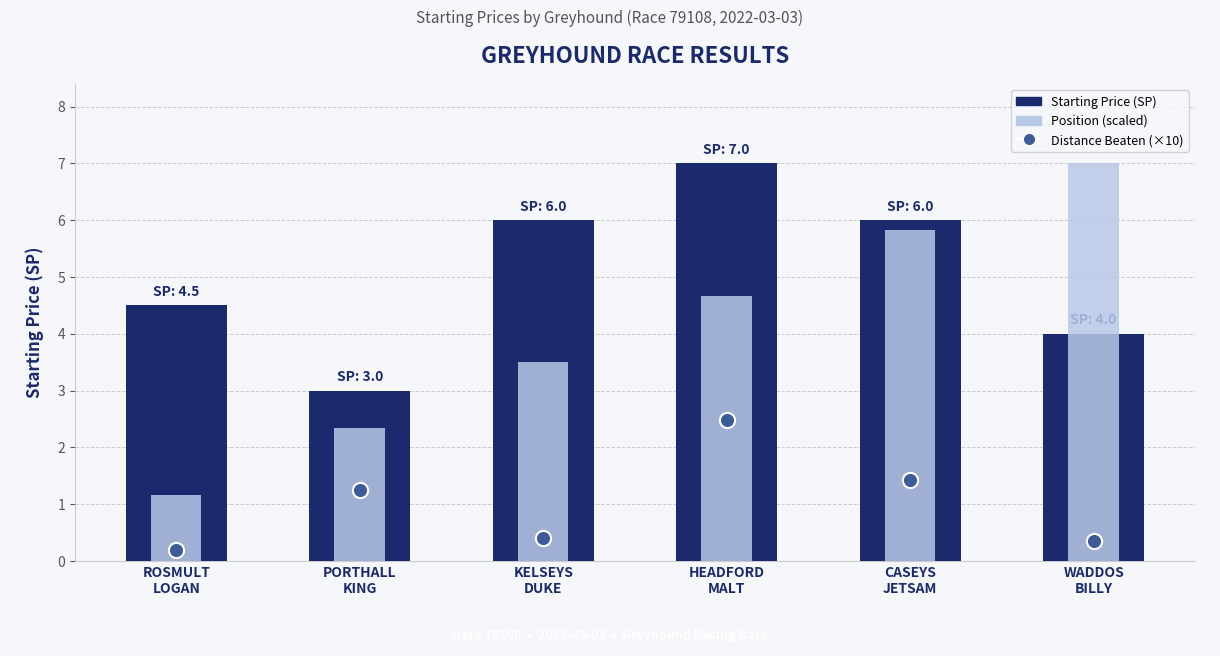

What is the total value across all series at HEADFORD
MALT?

14.1